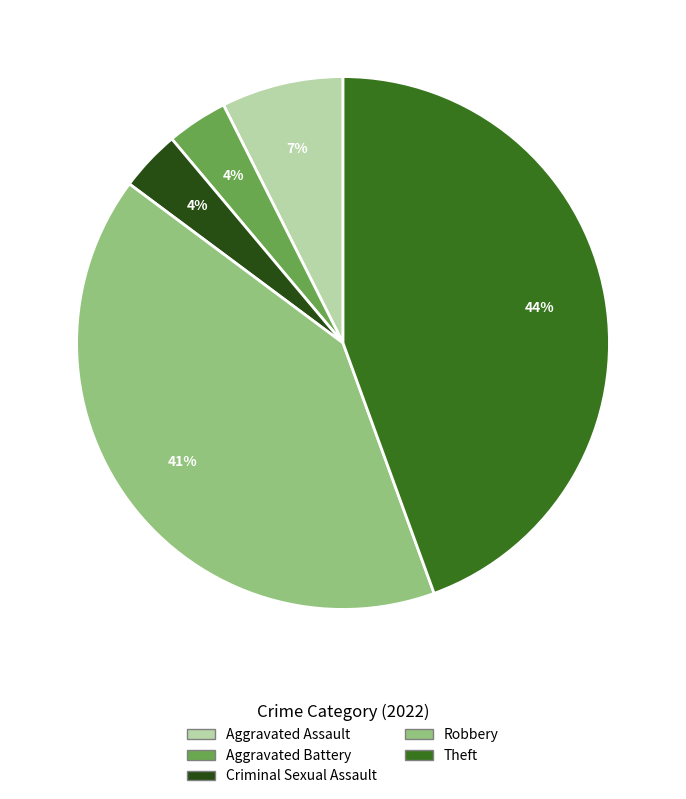

To the nearest percent, what percentage of the pie is Theft?

44%